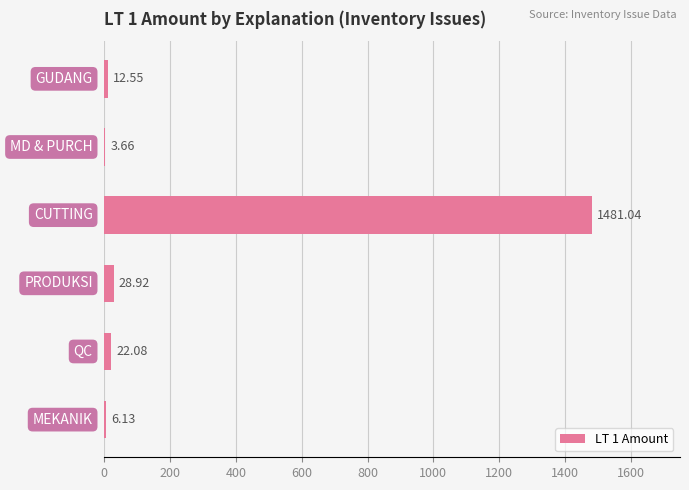

What is the average value?

259.1